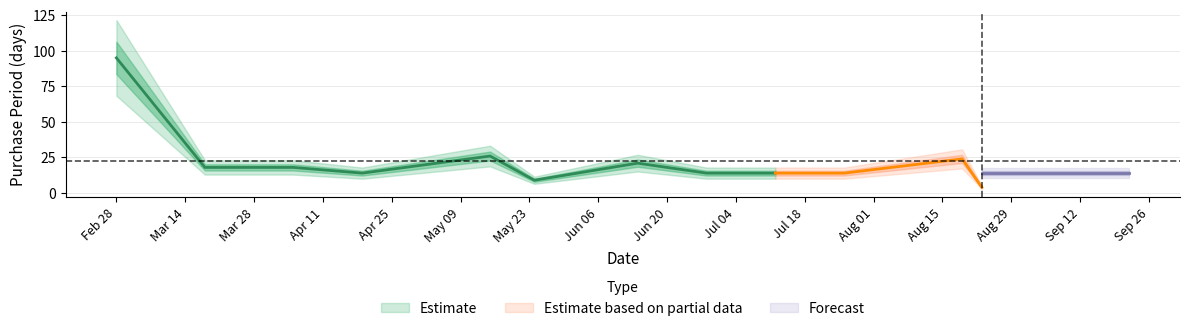

What is the value of the 9th point from the left?

14